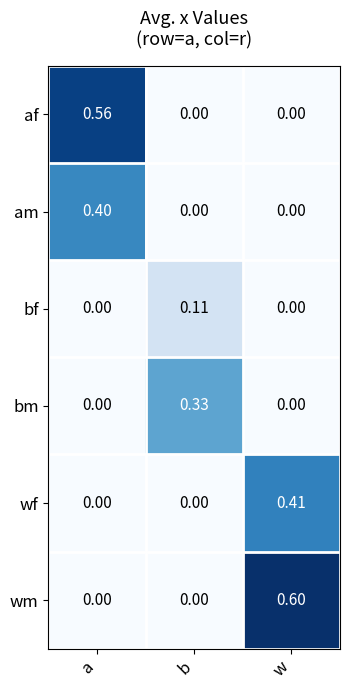

Between b and w, which series saw the biggest shift?

wm